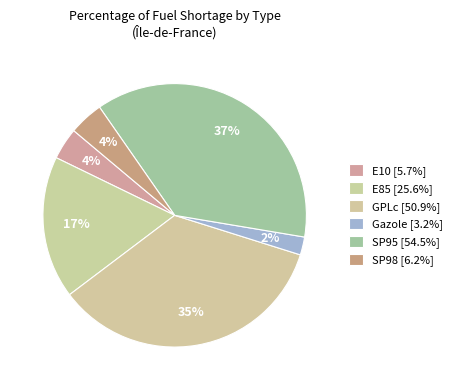

Count the number of slices in the pie.

6